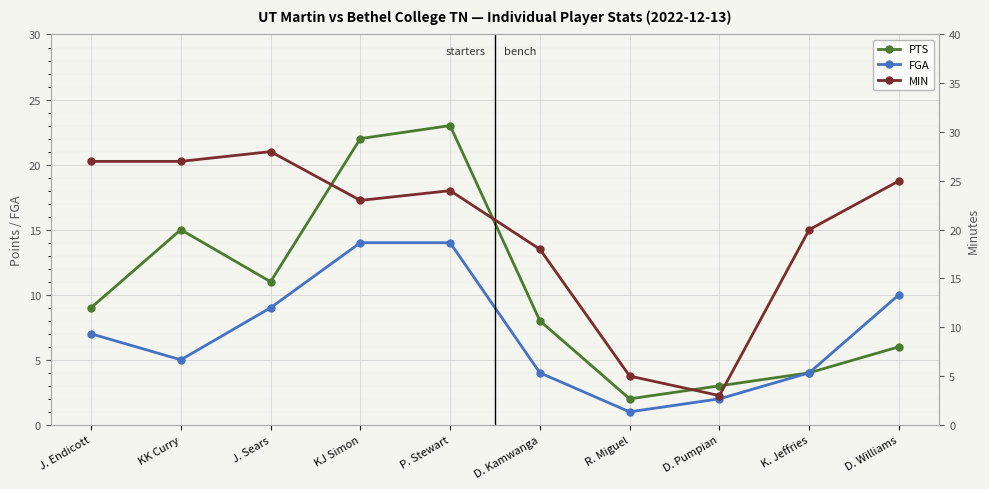

List the labels in order of MIN value, largest first.

J. Sears, J. Endicott, KK Curry, D. Williams, P. Stewart, KJ Simon, K. Jeffries, D. Kamwanga, R. Miguel, D. Pumpian